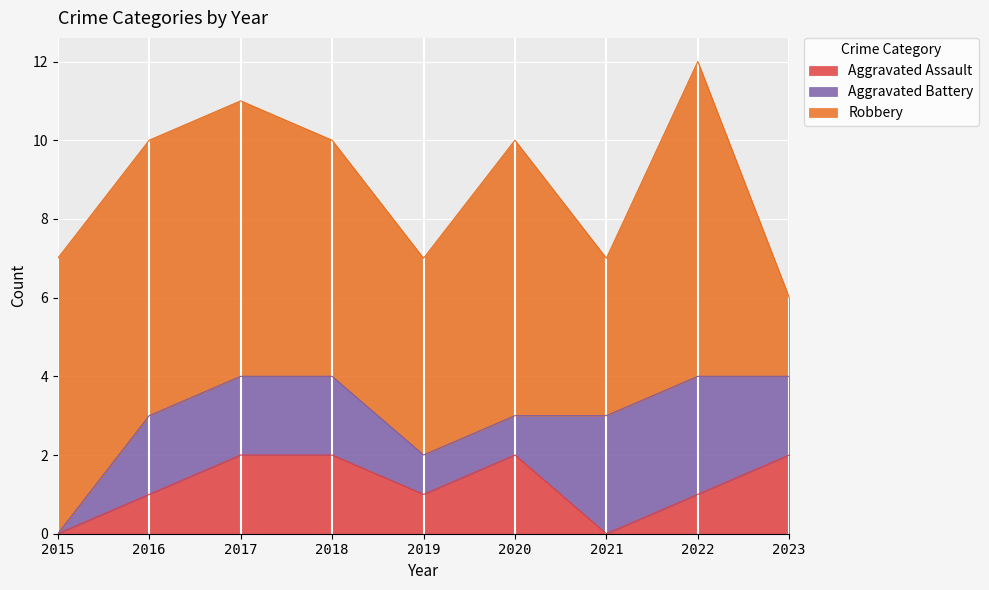

Where does the Robbery series first go above 7?

2022